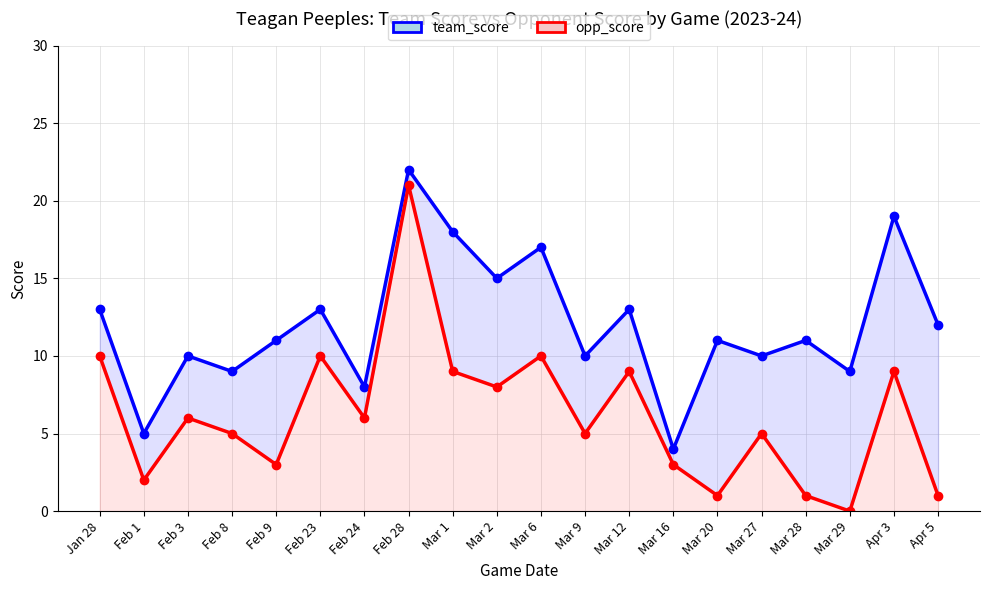

What is the value of the opp_score point at the 19th from the left?

9